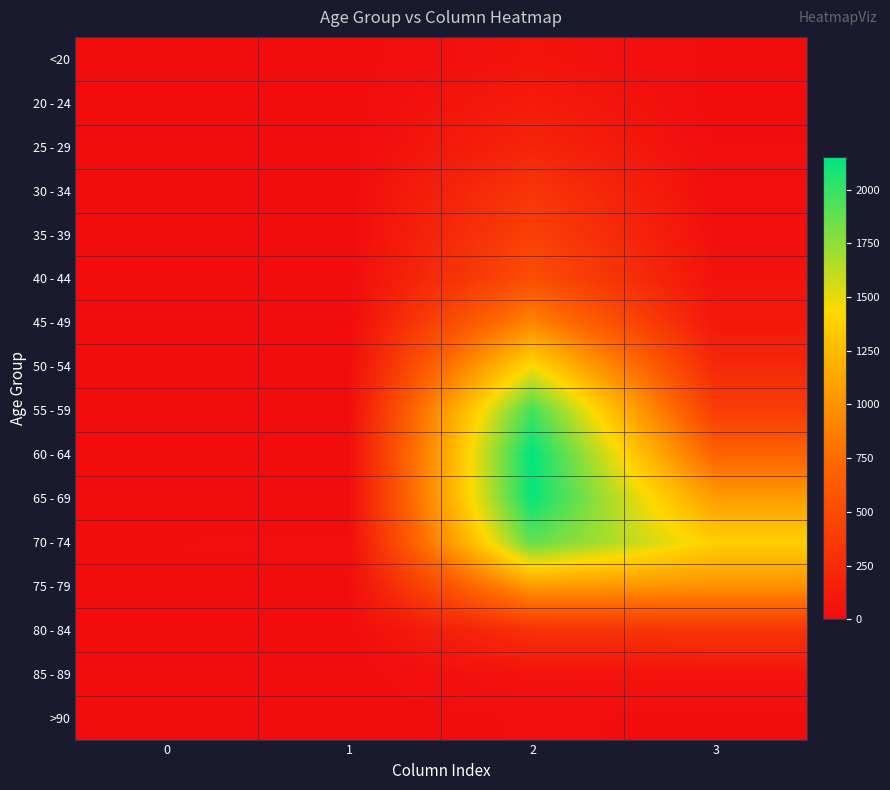

What is the total value across all series at 1?

60